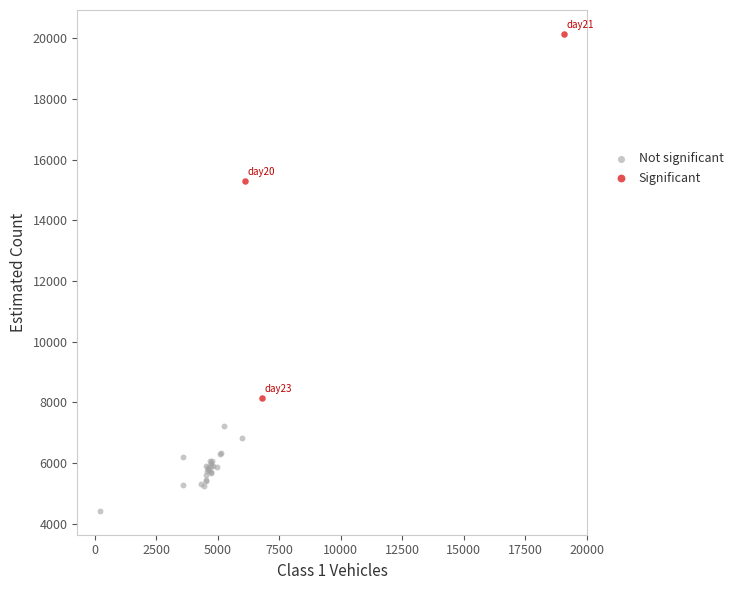

Which series contains the lowest Y value?

Not significant